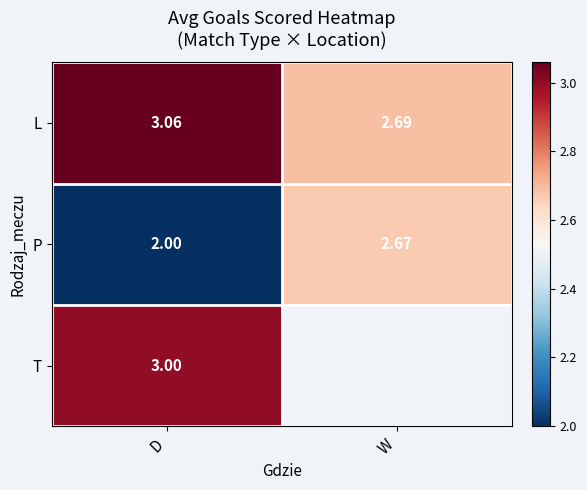

Which has a higher value, D or W?

D